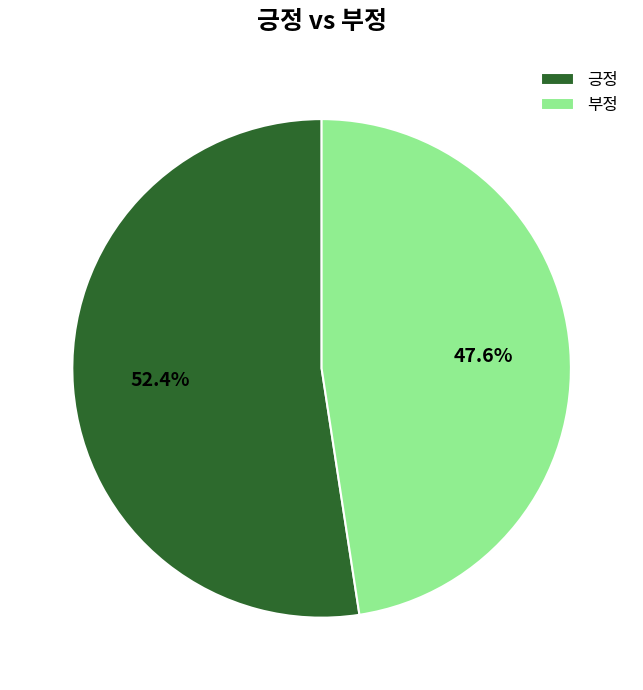

What percentage is NOT represented by 부정?

52.4%